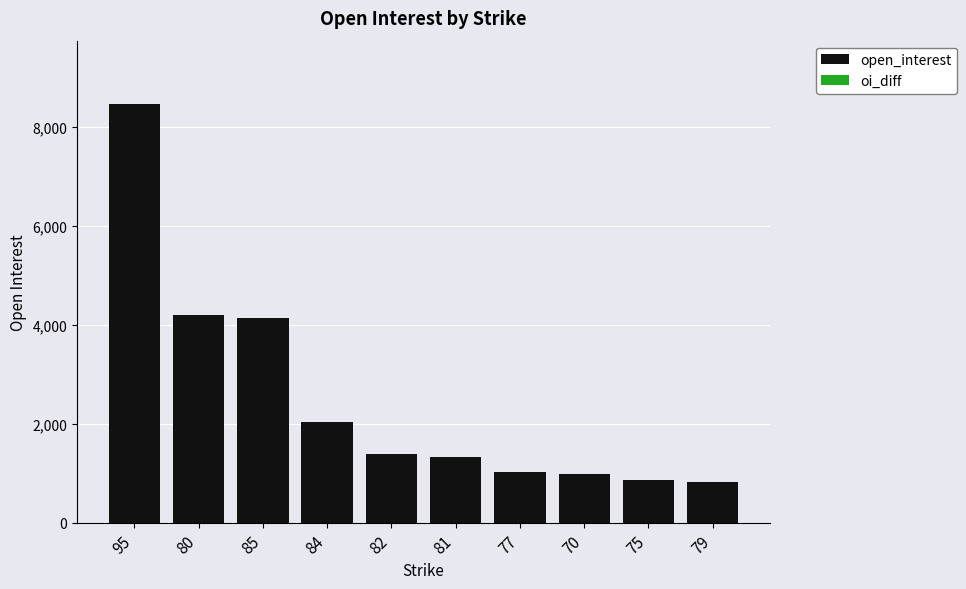

What is the value of the 3rd bar from the left?

4144